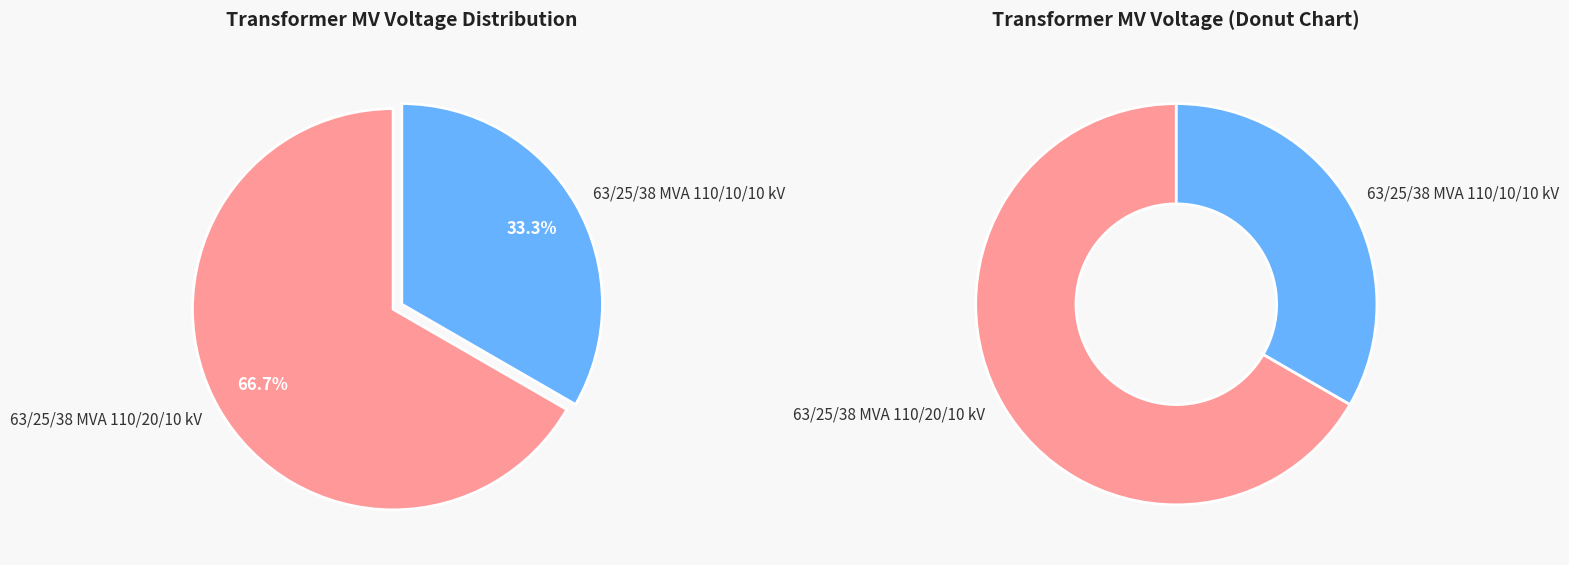

Is the sum of 63/25/38 MVA 110/20/10 kV and 63/25/38 MVA 110/10/10 kV greater than half?

Yes